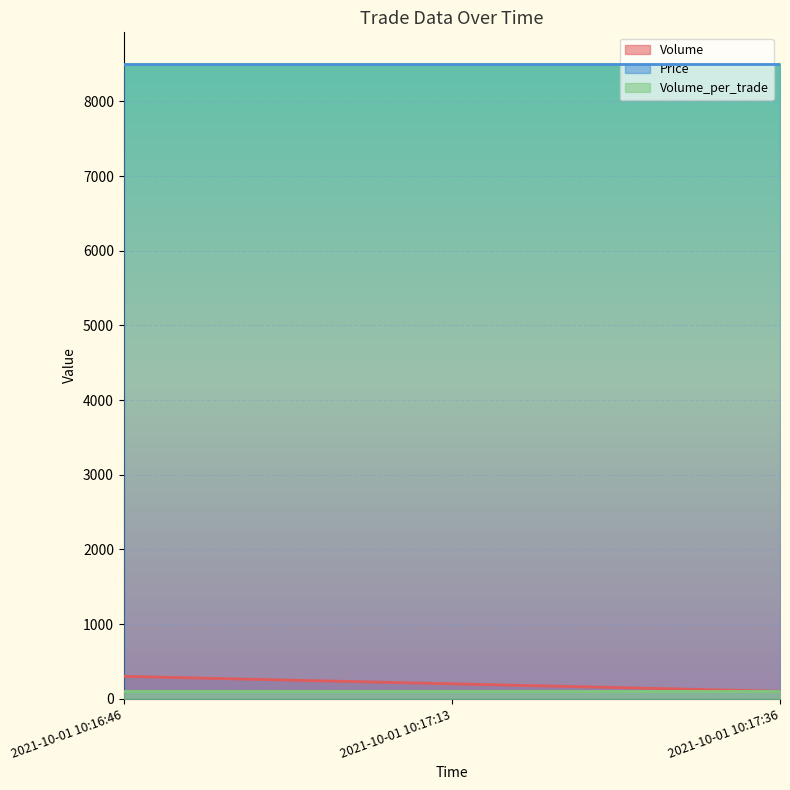

The value of Volume at 2021-10-01 10:17:36 is 100. True or false?

True